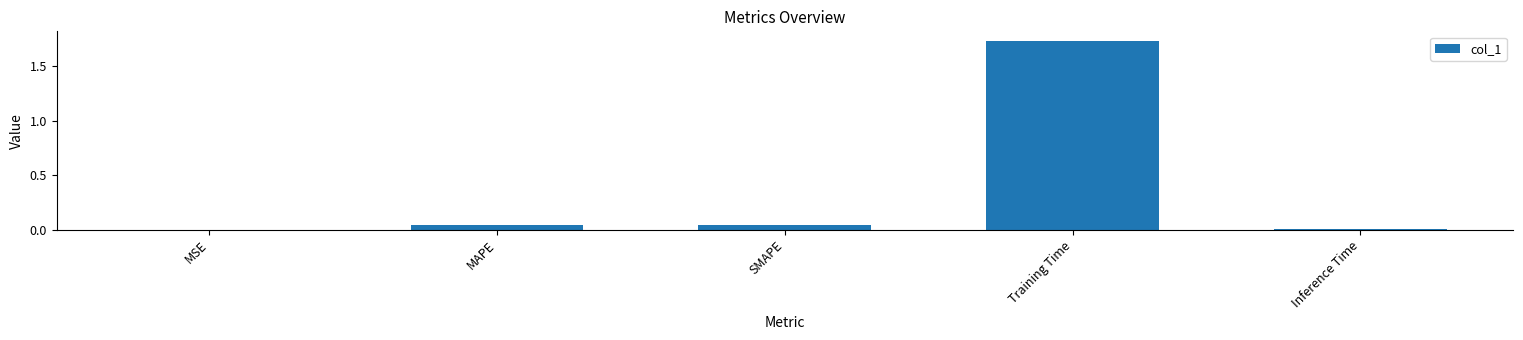

What is the sum of the values at Training Time and MAPE?

1.8